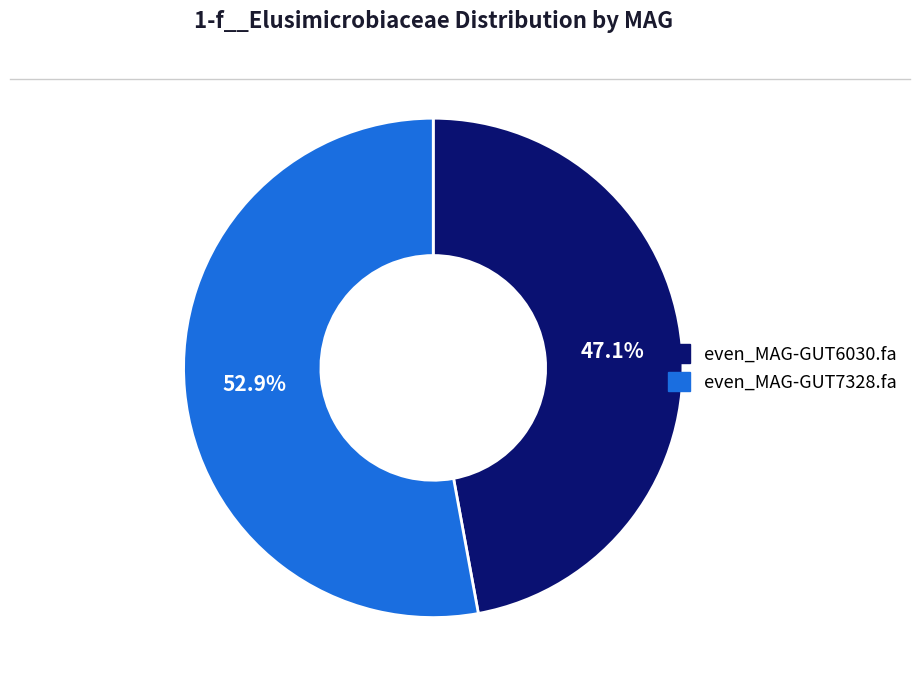

Does any single category account for the majority?

Yes